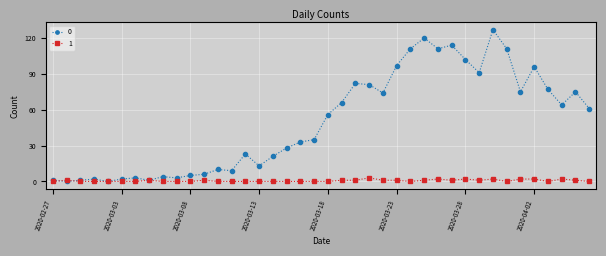

True or false: 0 has more than 1 interior local peaks.

True